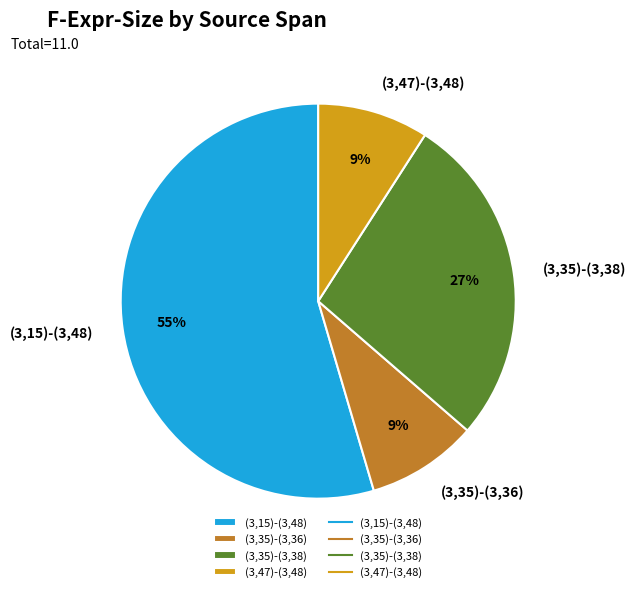

True or false: (3,15)-(3,48) accounts for 64% of the total.

False